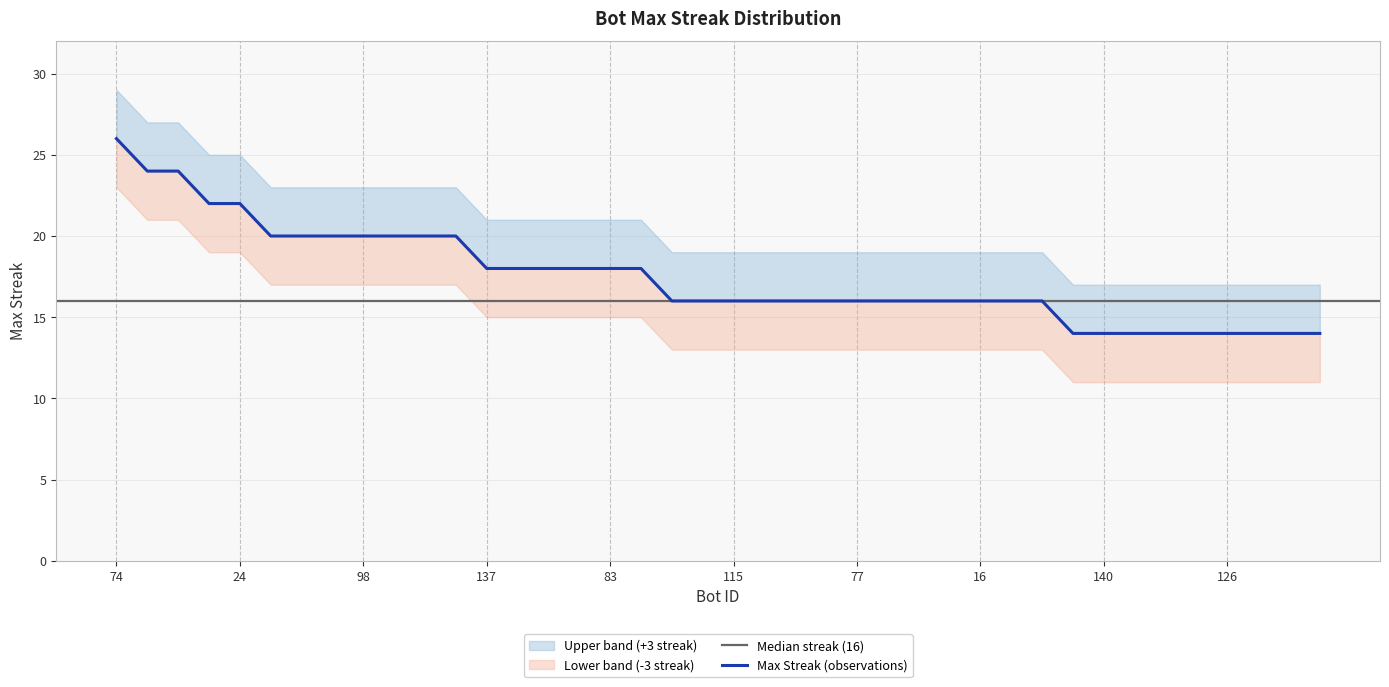

List the labels in order of value, largest first.

74, 130, 26, 148, 24, 142, 107, 104, 98, 12, 11, 0, 137, 129, 125, 106, 83, 8, 145, 121, 115, 112, 105, 78, 77, 76, 42, 38, 16, 9, 7, 149, 140, 136, 134, 131, 126, 116, 101, 100